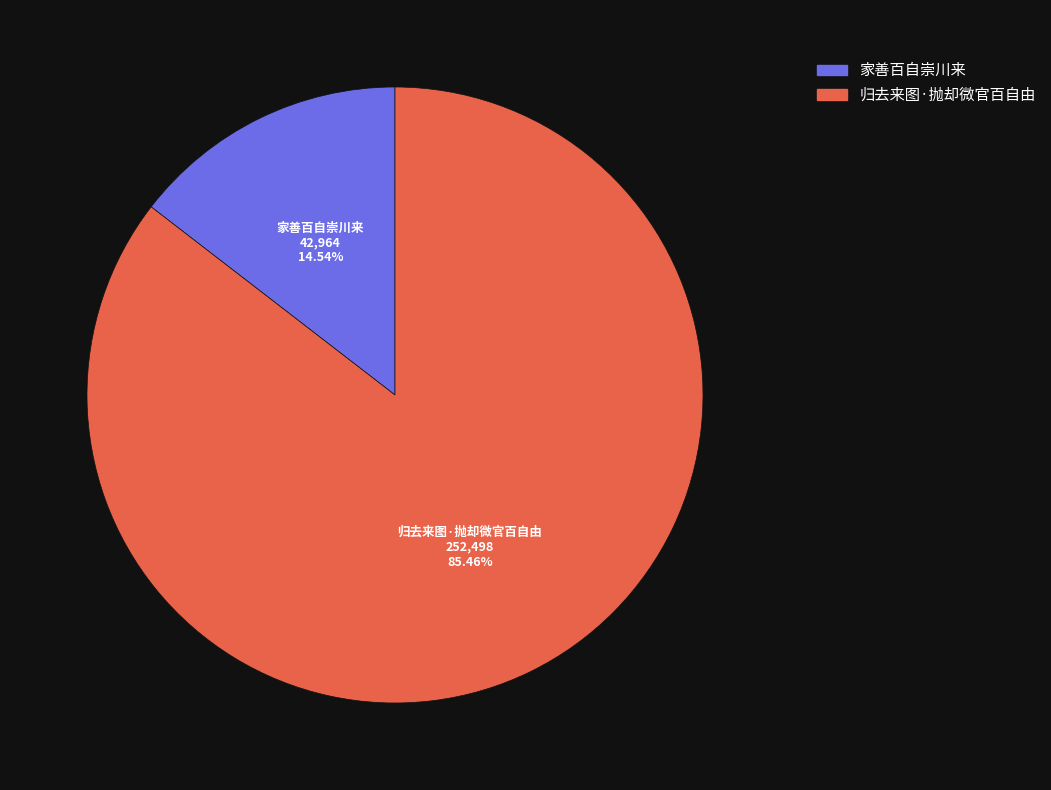

To the nearest percent, what is the average slice percentage?

50%